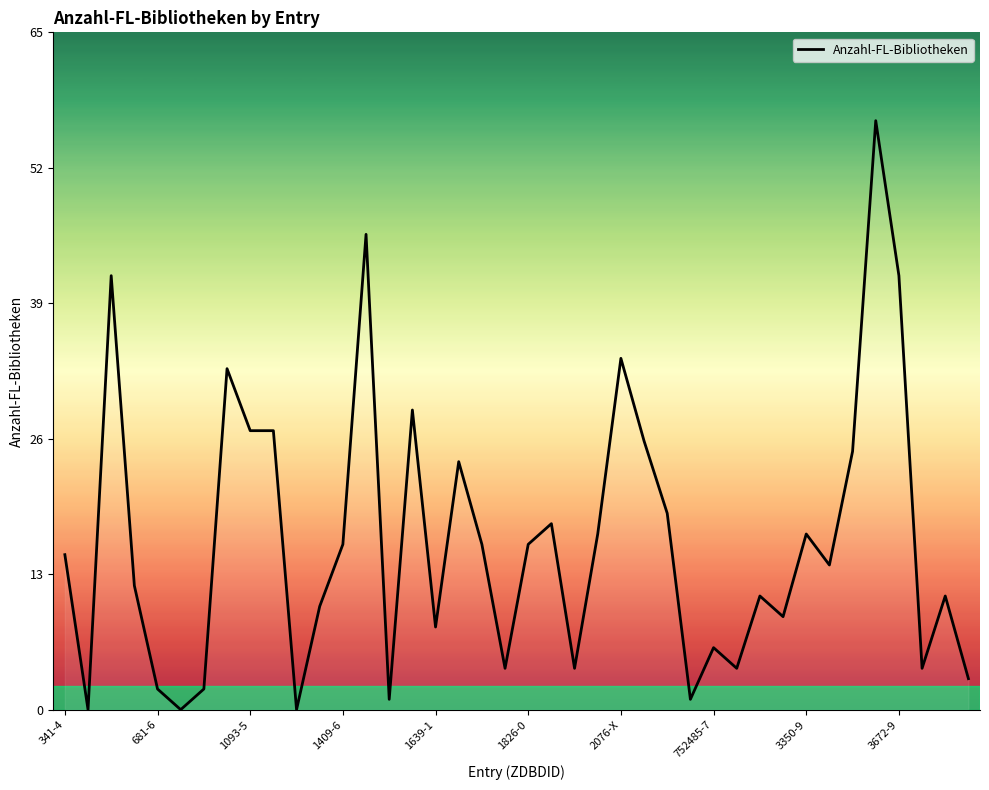

What is the difference between the maximum and minimum values?

57